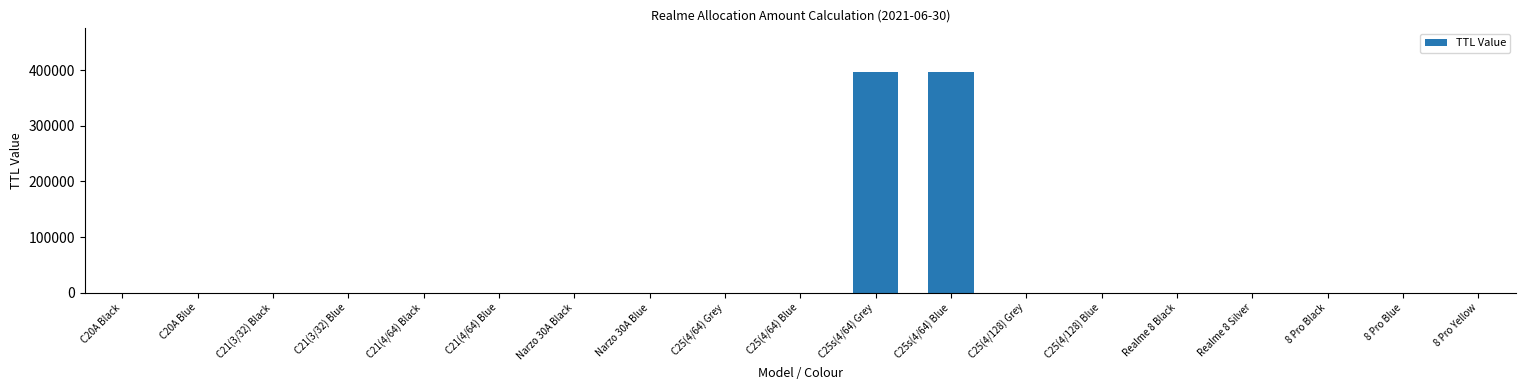

What is the greatest value displayed?

396300